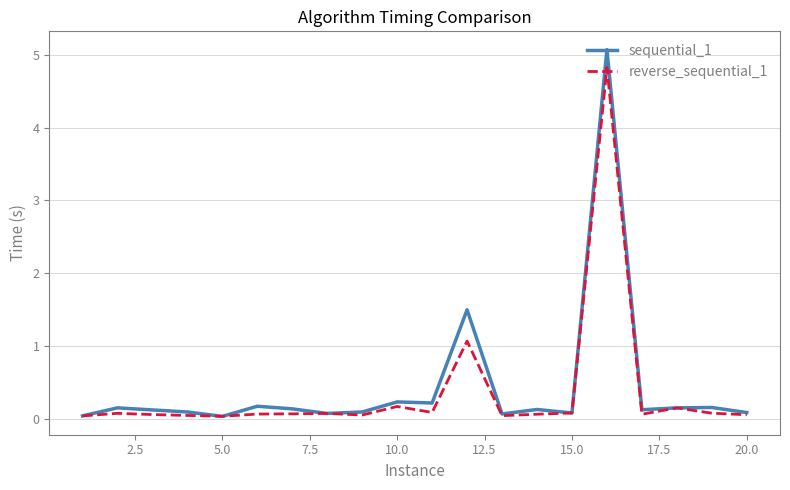

What is the greatest value displayed?

5.1